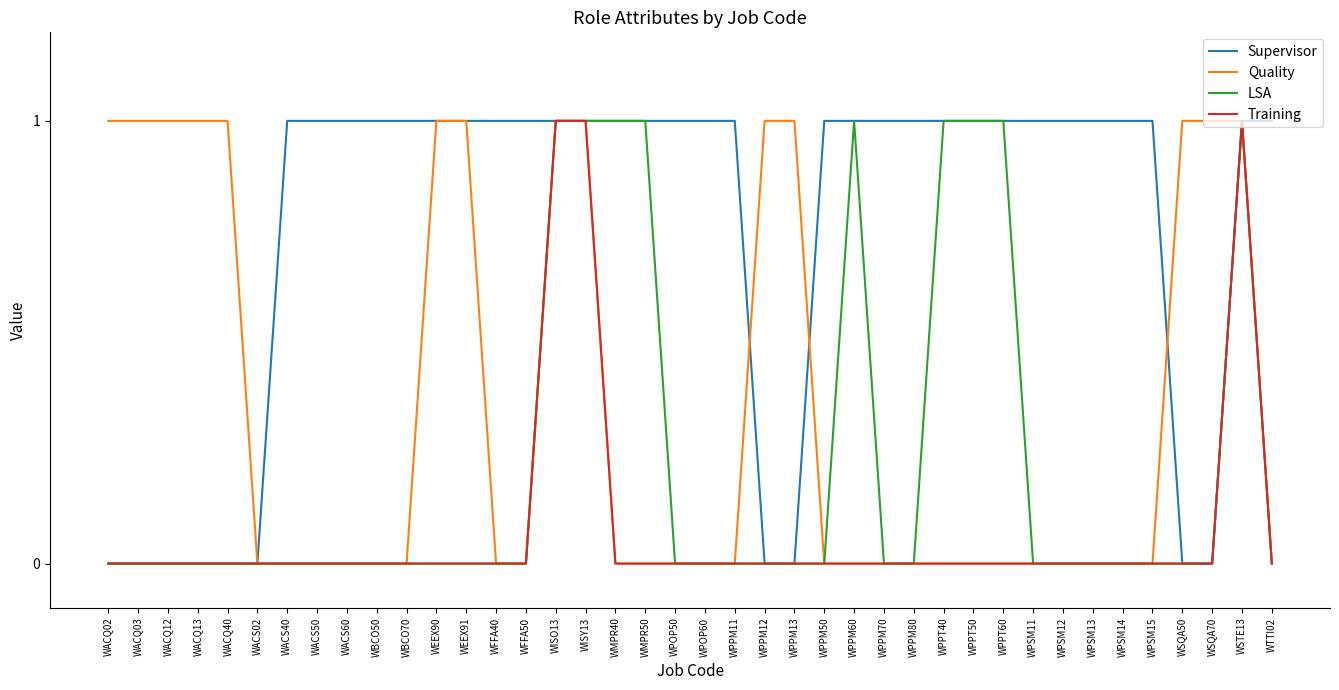

Is it true that Training equals -1 at WPSM15?

False